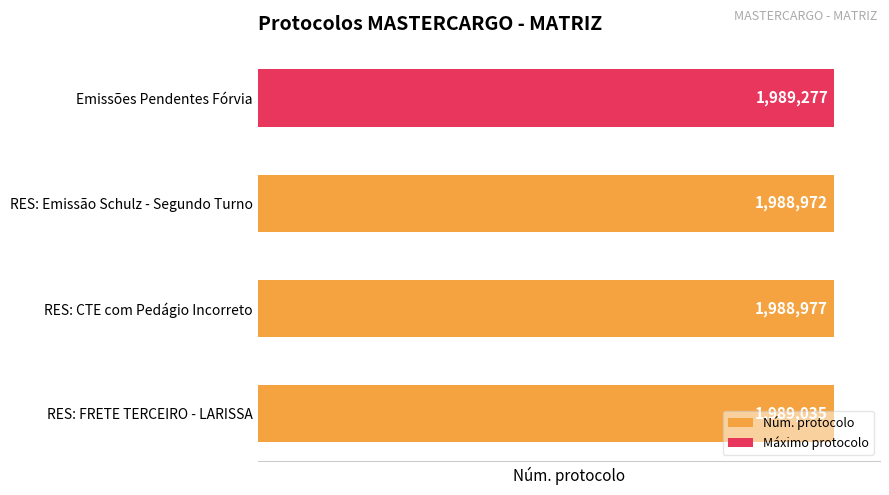

Does the chart contain stacked bars?

No